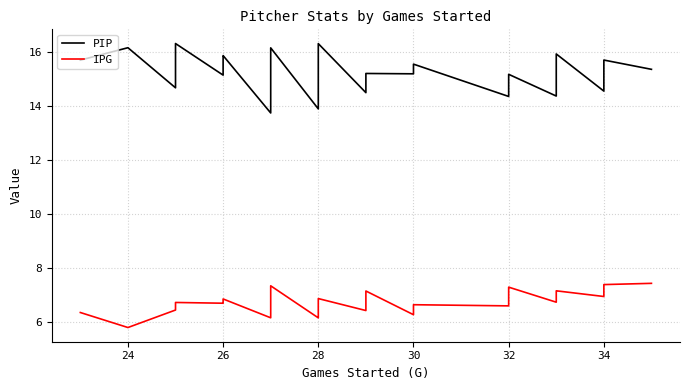

Does the chart have visible grid lines?

Yes